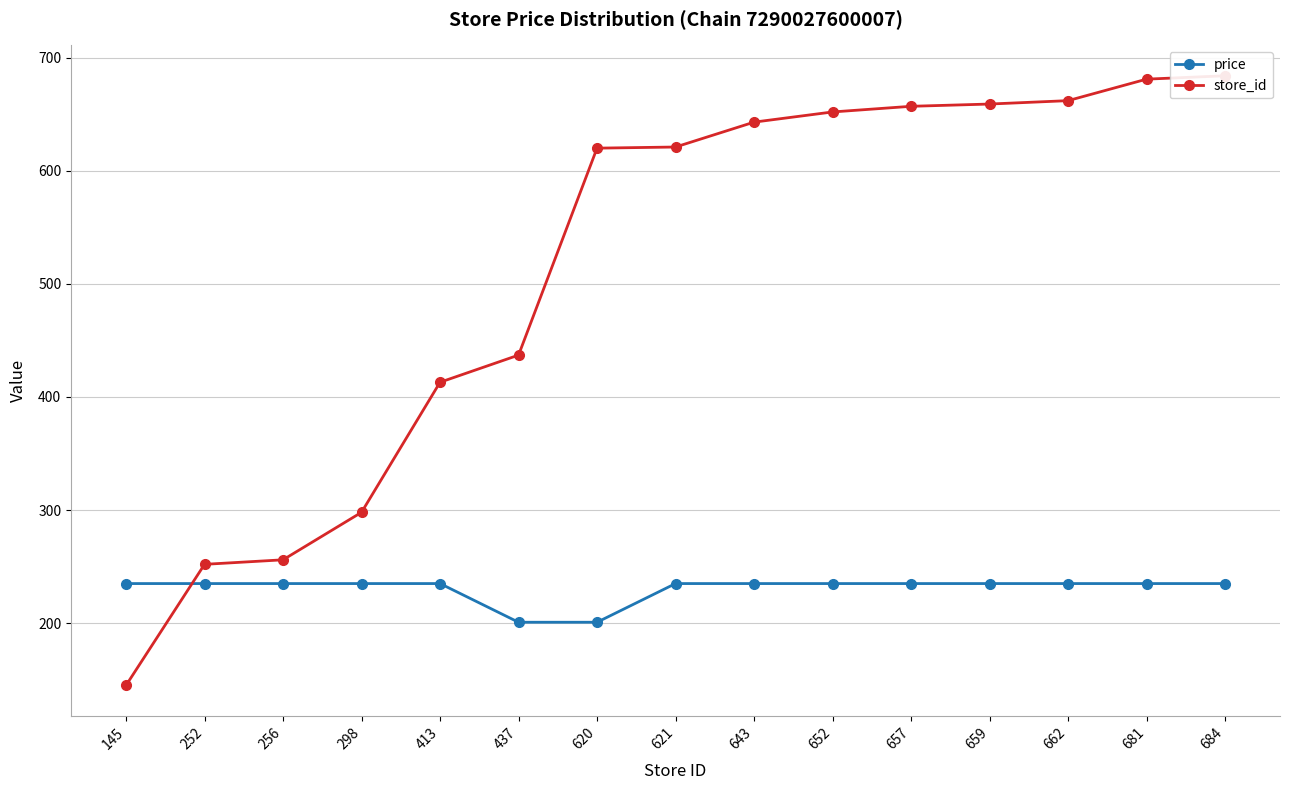

How many lines are shown in the chart?

2